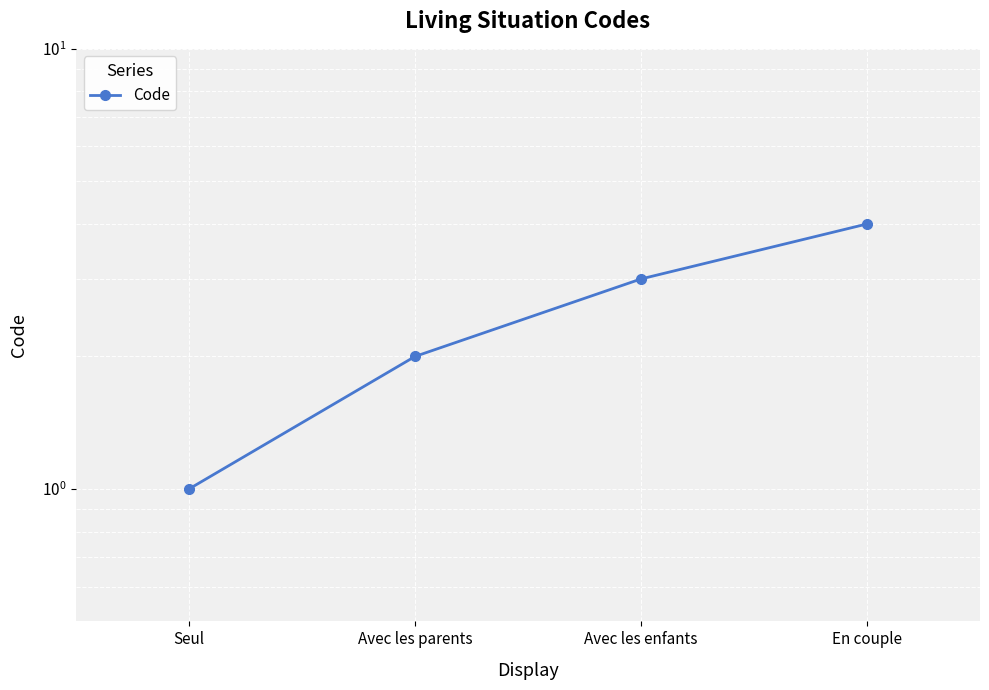

What is the greatest value displayed?

4